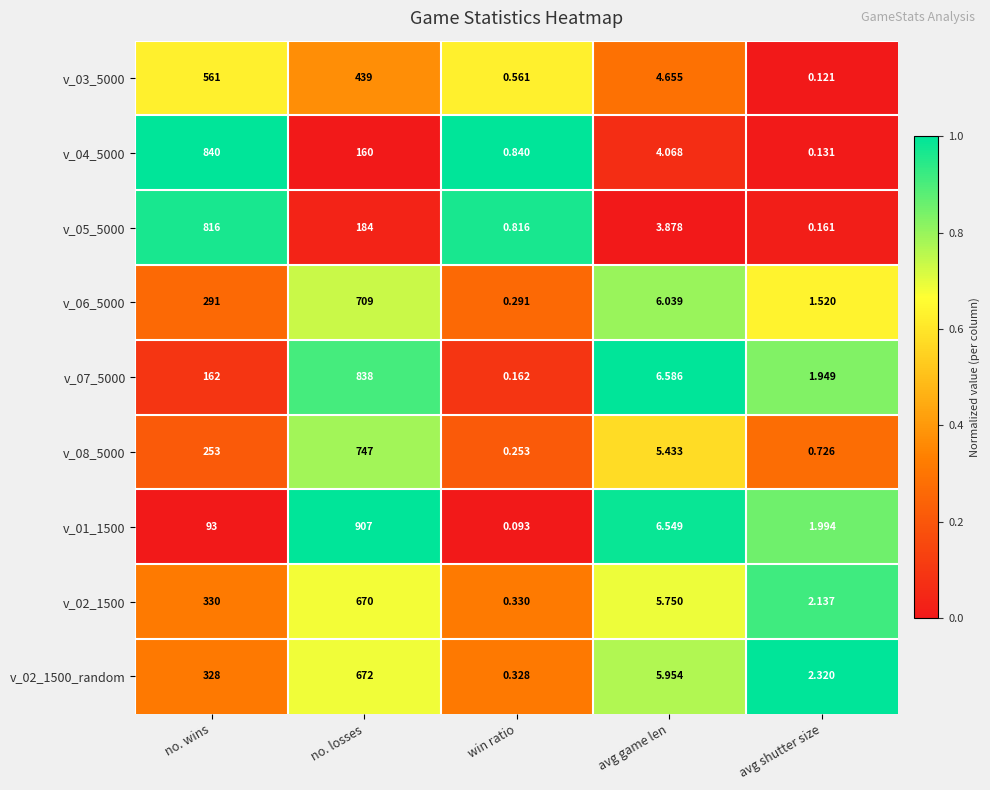

Which series changed the most between win ratio and avg shutter size?

v_02_1500_random